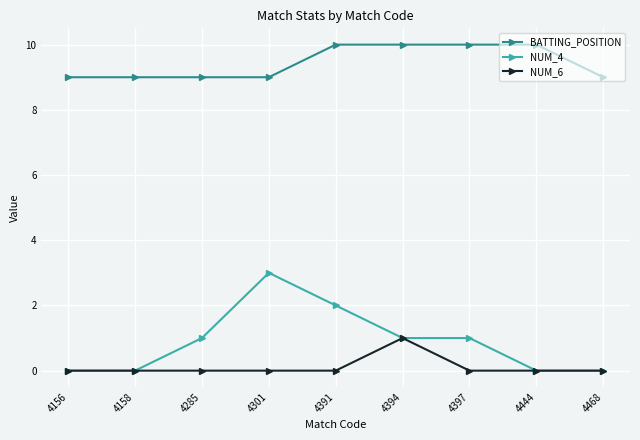

Is this an area chart (filled region under the line)?

No